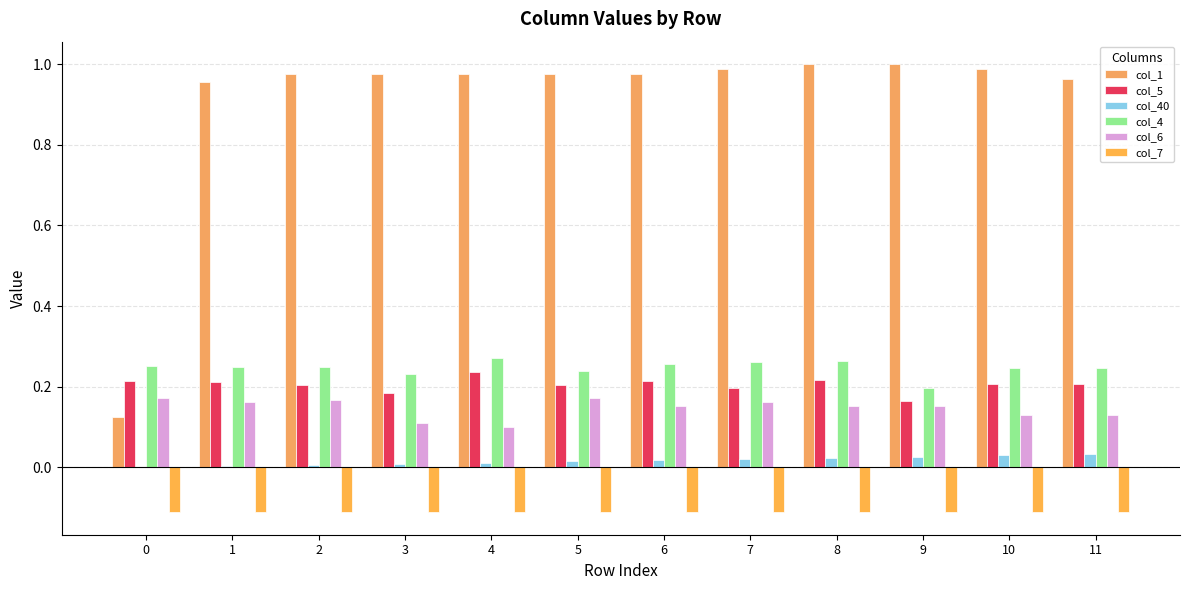

How many series are shown in this chart?

6